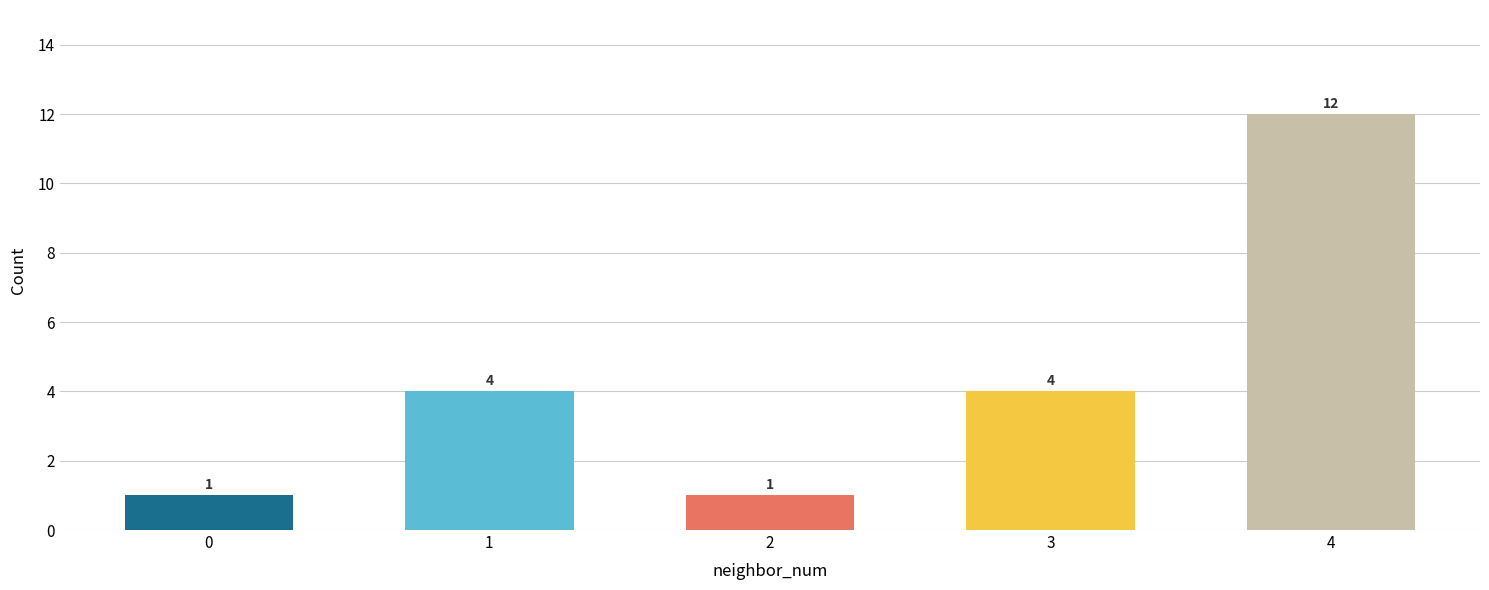

What is the change in value from 2 to 3?

+3